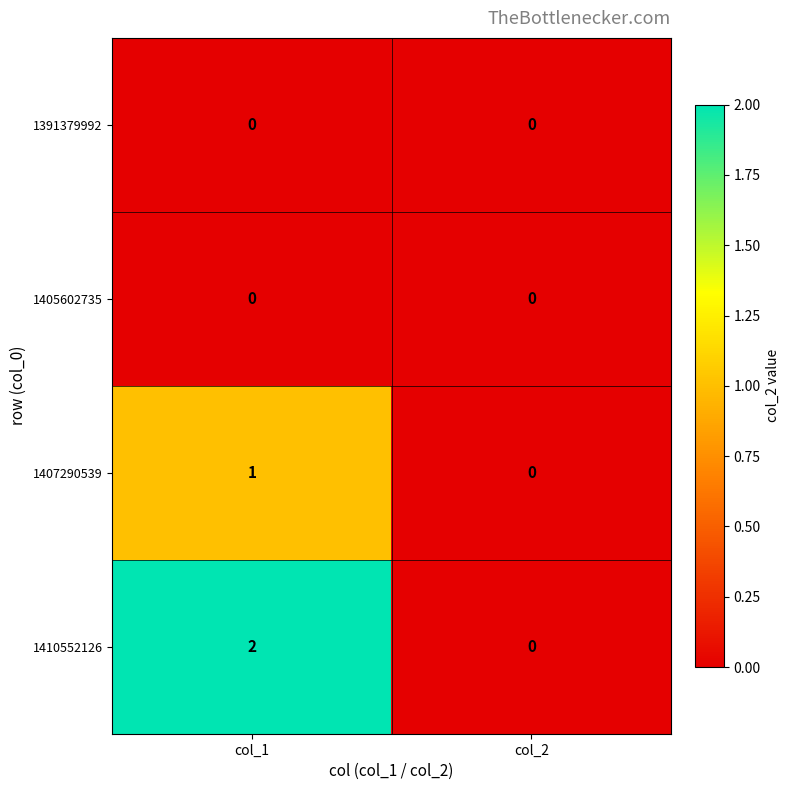

Which series changed the most between col_1 and col_2?

1410552126